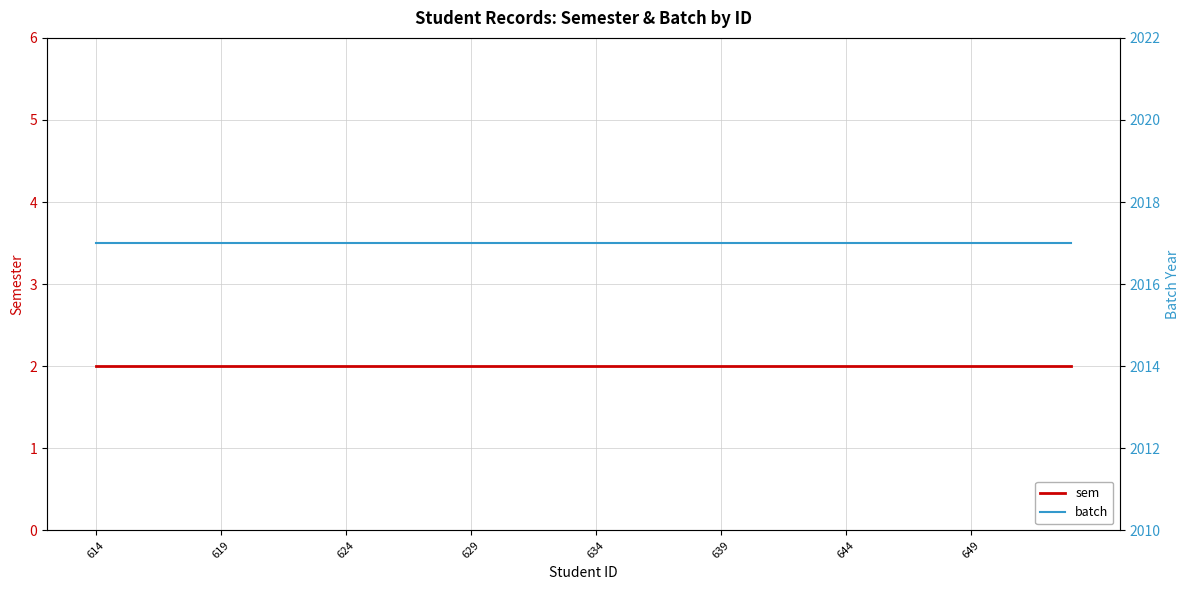

The batch series shows 3621 at 13. True or false?

False